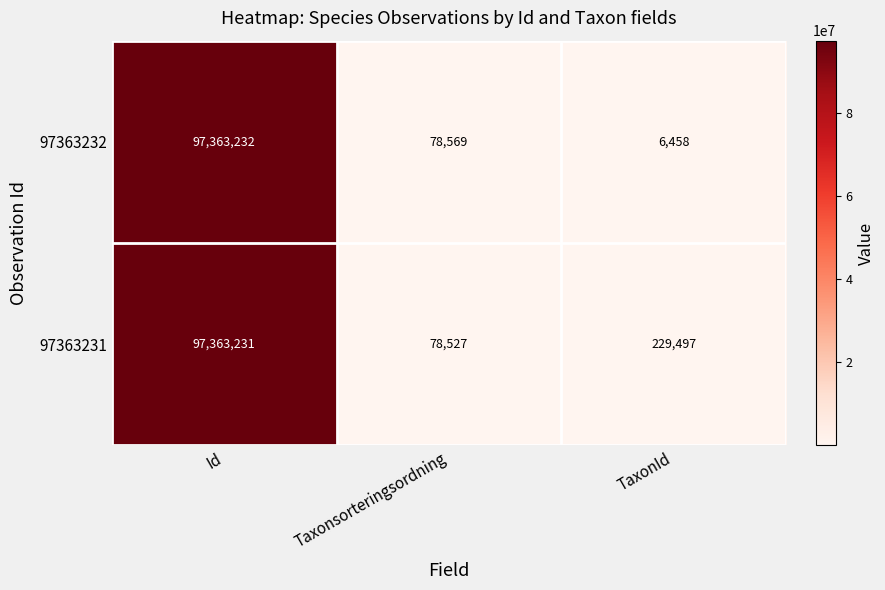

Rank the series by their maximum value, from highest to lowest.

97363232, 97363231